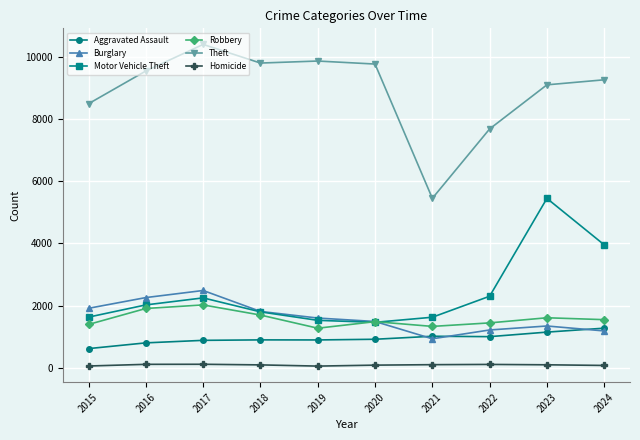

What is the total value across all series at 2021?

10450